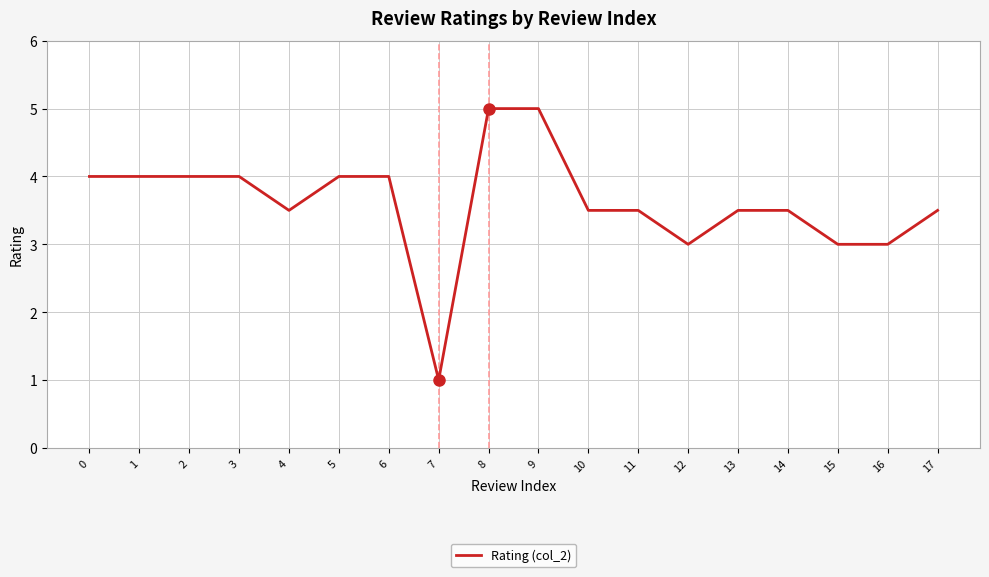

What is the change in value from 4 to 16?

-0.5